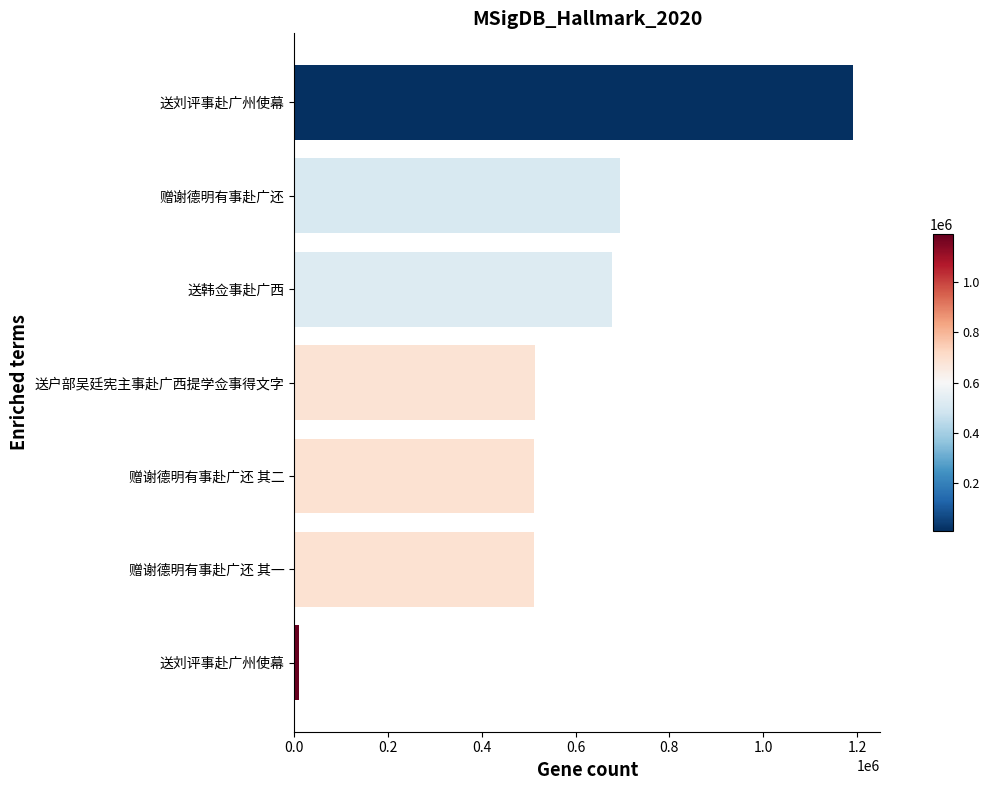

Count the number of data series in this chart.

1